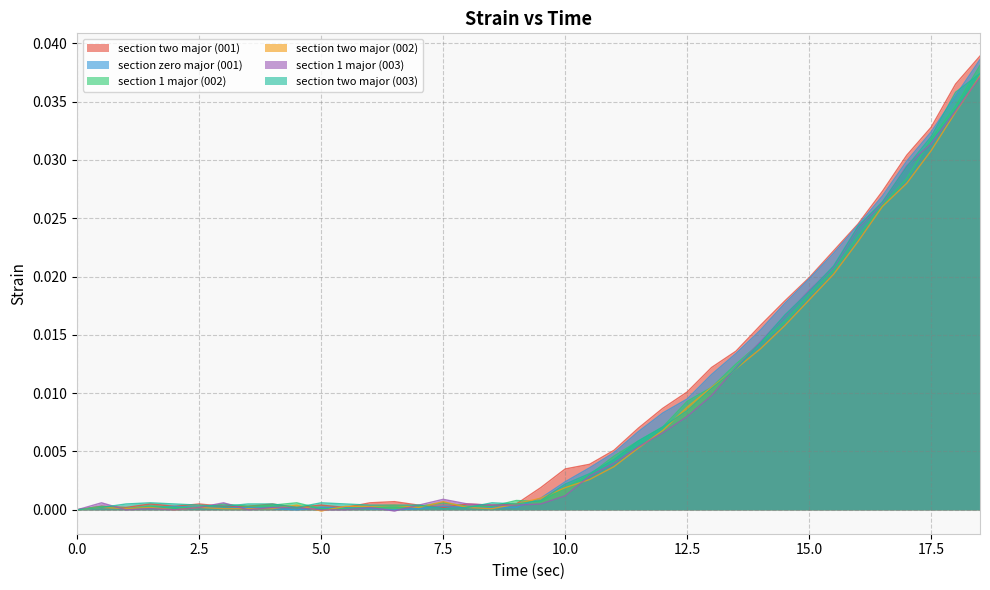

Is the value of section two major (003) at 12.5 greater than the value of section 1 major (002) at 11?

Yes